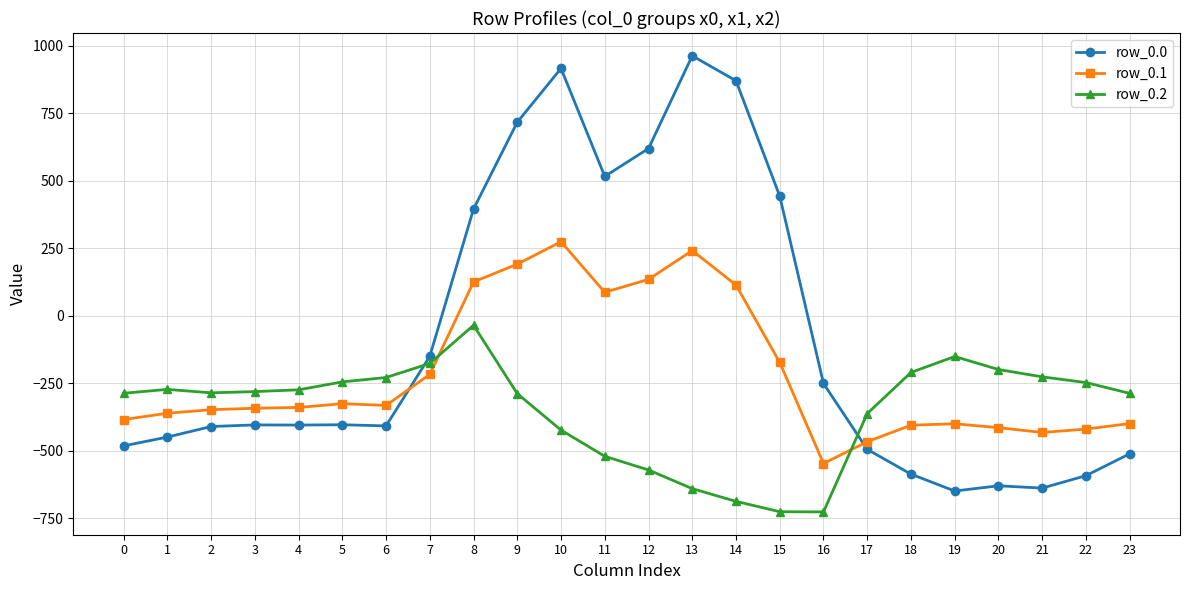

What is the difference between the row_0.2 values at 21 and 2?

59.2